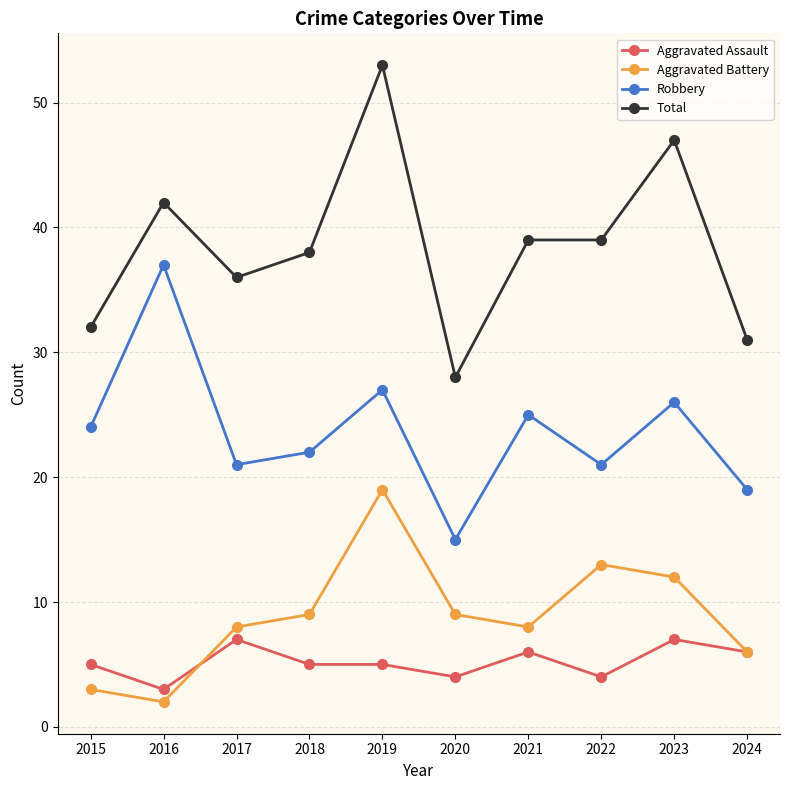

True or false: Aggravated Battery and Total intersect in this chart.

False